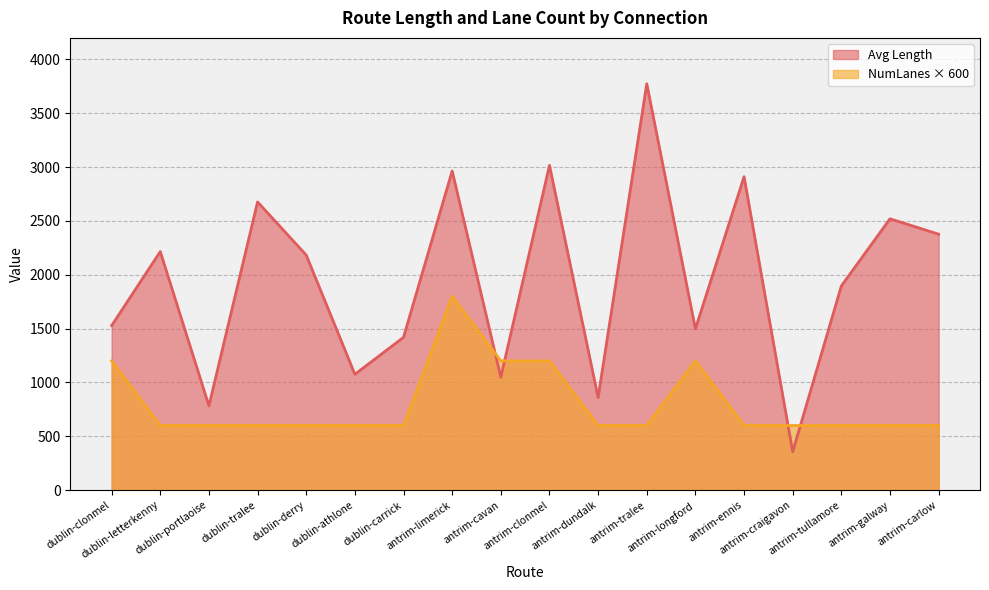

Read the Avg Length value at antrim-craigavon.

356.0